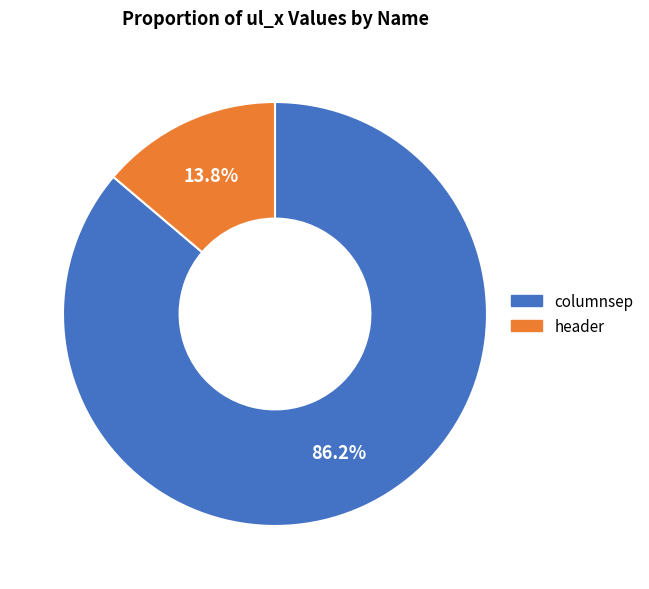

Count the number of slices in the pie.

2